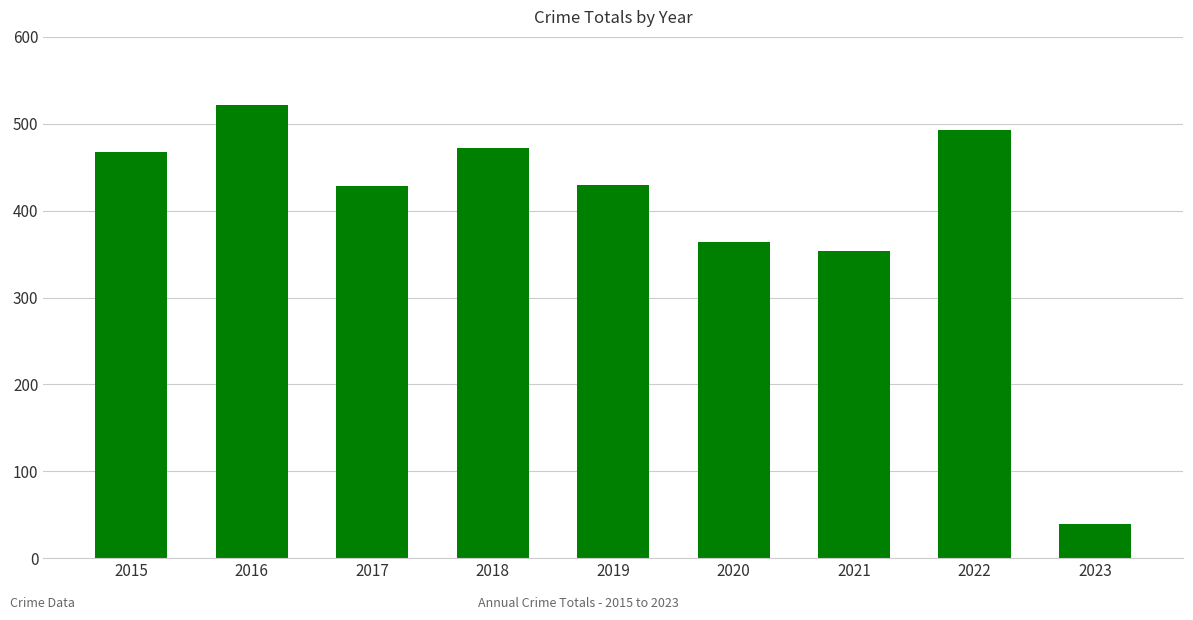

What is the minimum value shown in the chart?

39